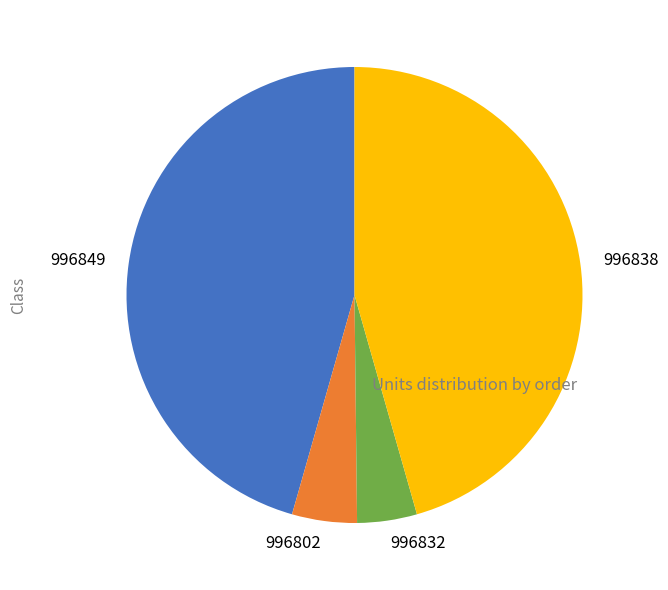

Is it true that 996838 is 60% of the pie?

False